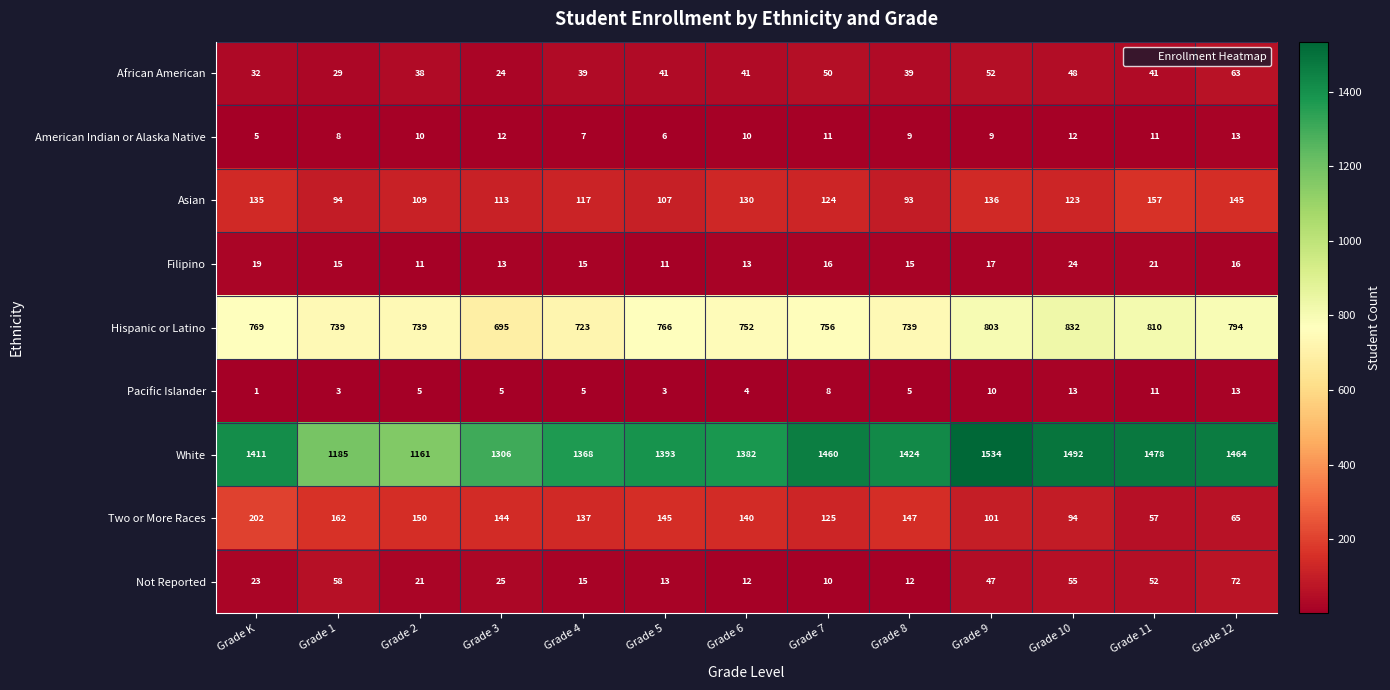

Which series has the widest spread of values?

White